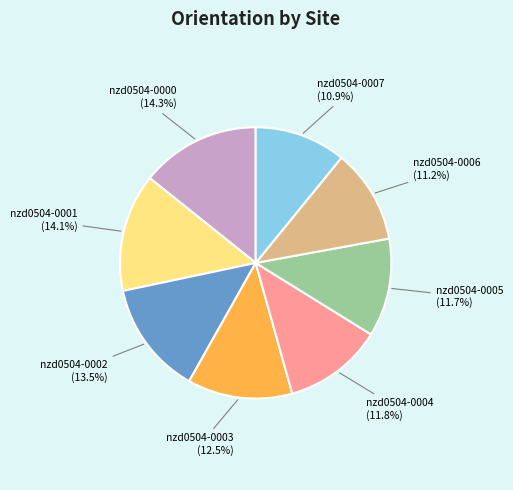

Is there any slice that represents more than half of the pie?

No